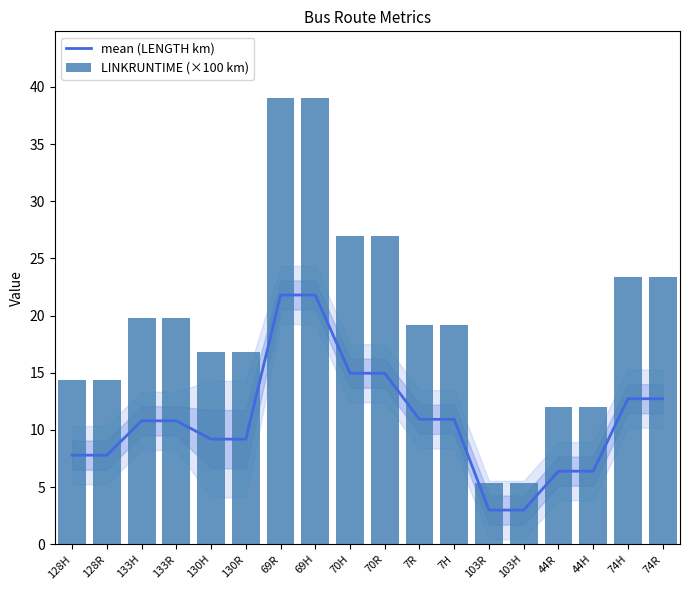

Which label corresponds to the largest value in the chart?

69R